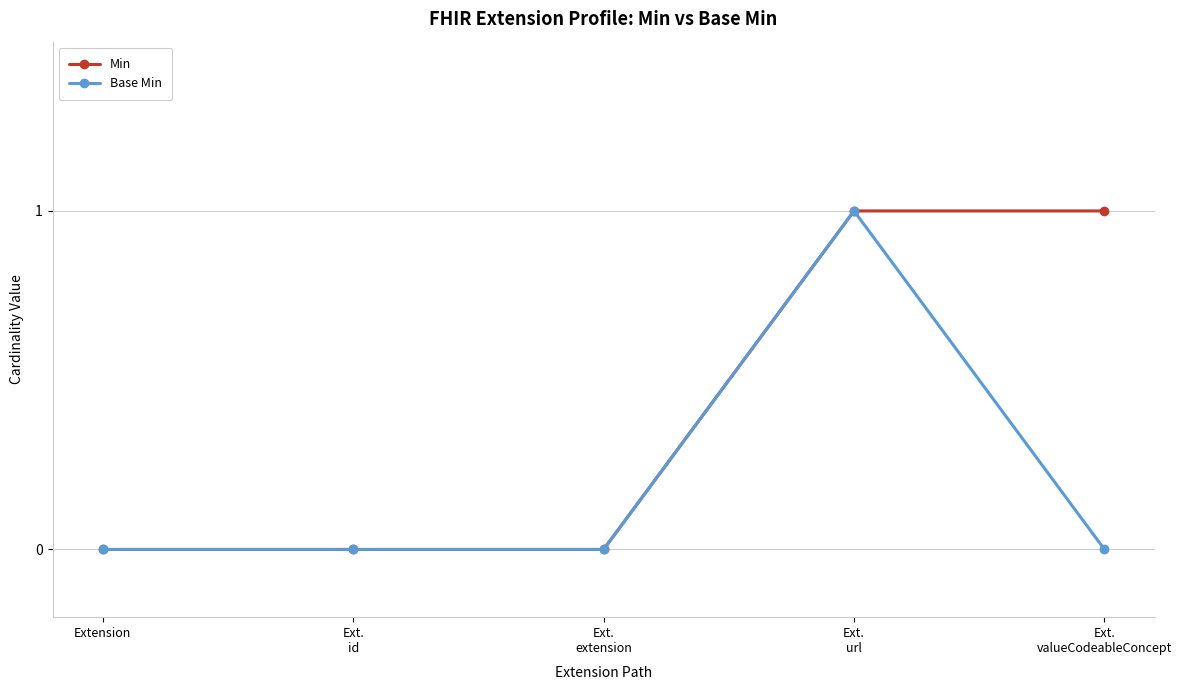

What is the label of the 5th point from the right?

Extension